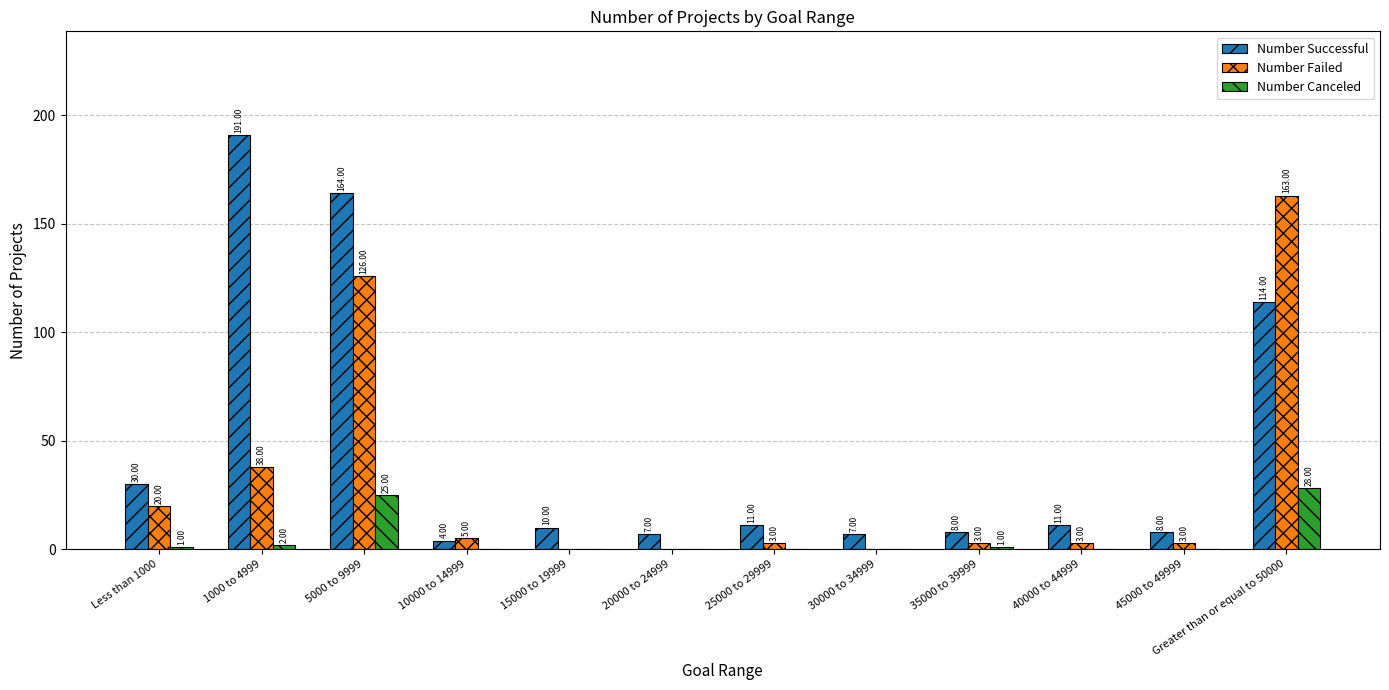

What are all the series names shown in the legend?

Number Successful, Number Failed, Number Canceled